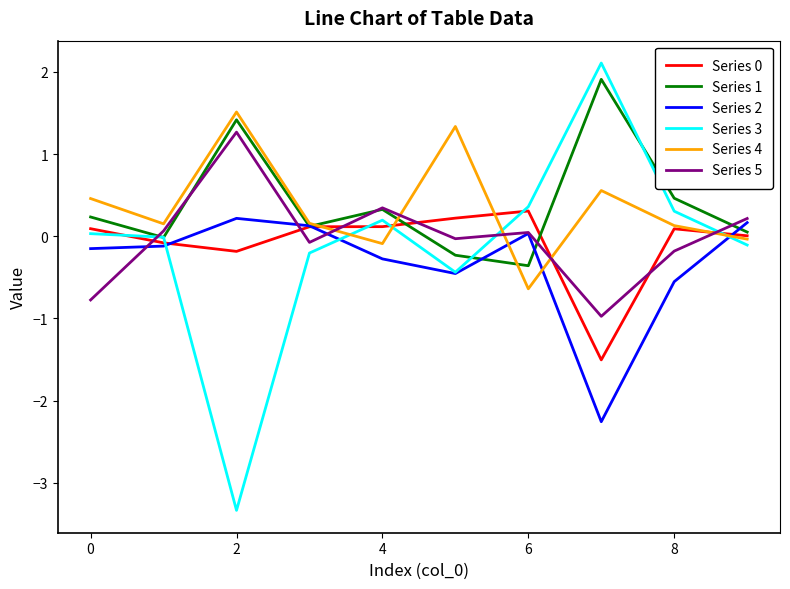

Which series has the largest range (max minus min)?

Series 3